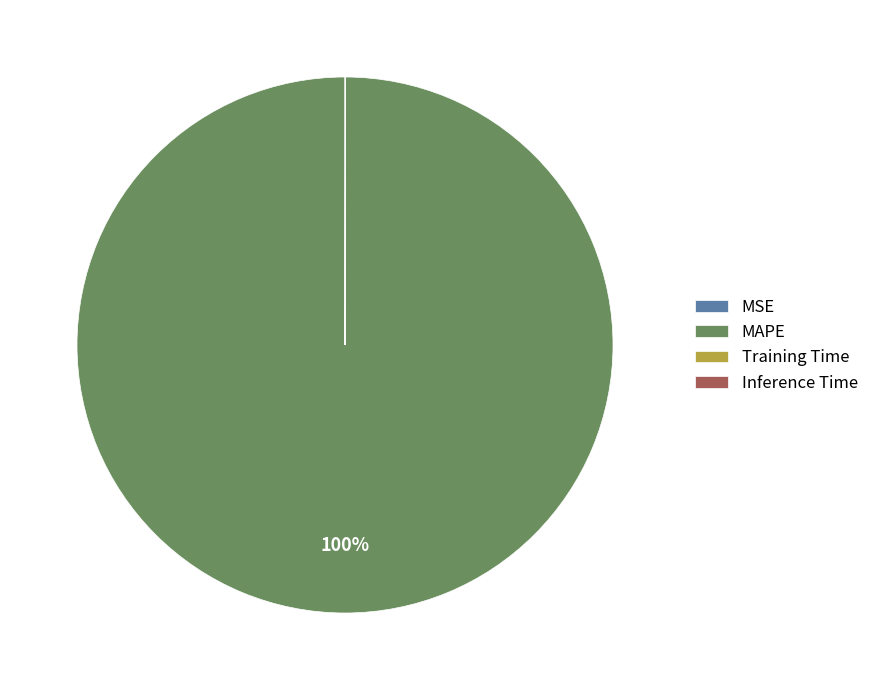

Is it true that MAPE is 88% of the pie?

False